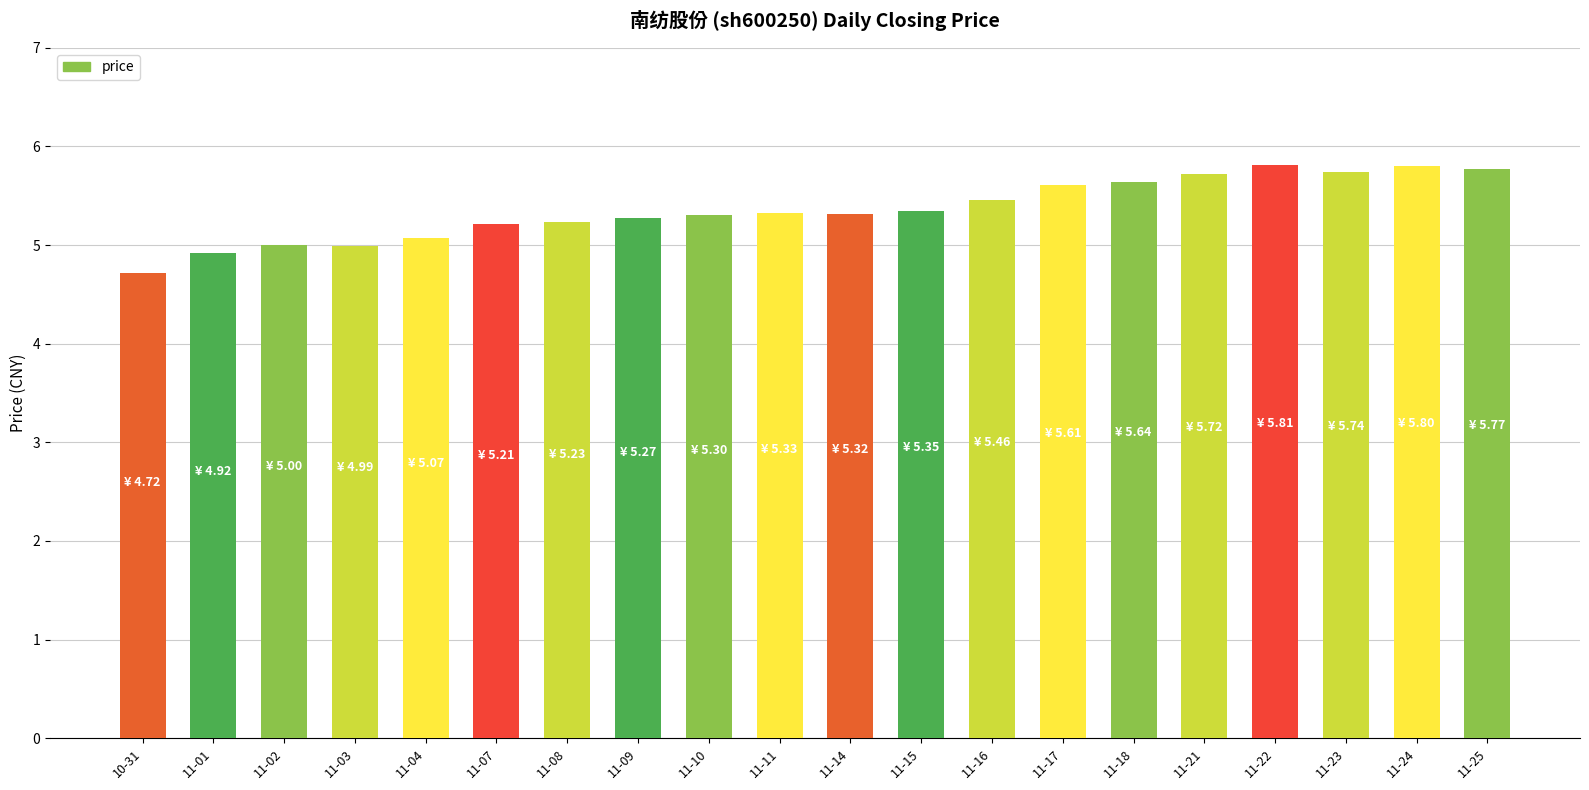

Which category has the lowest value across all series?

10-31